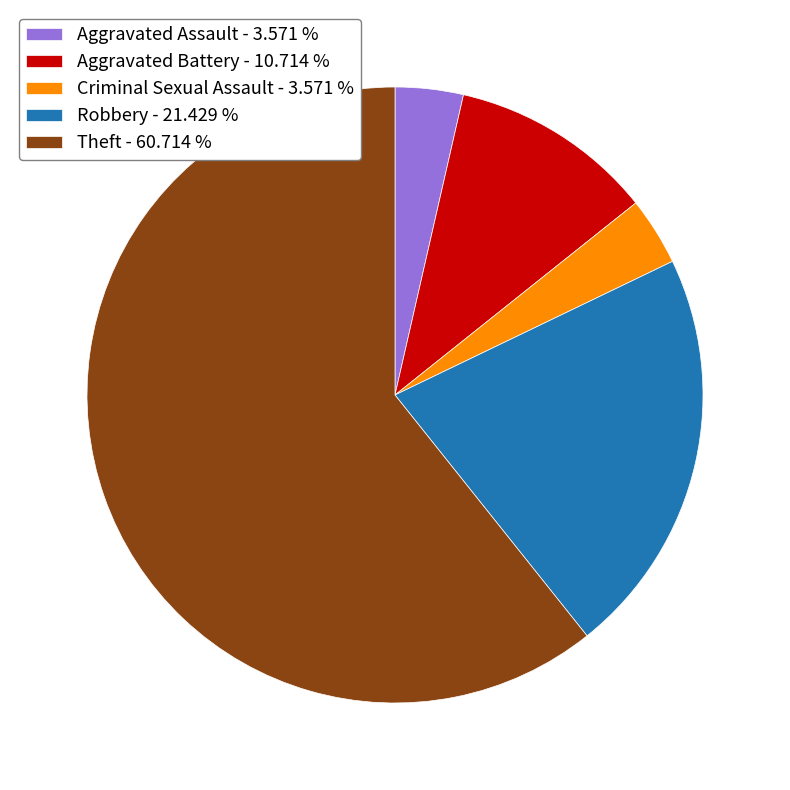

Which category accounts for the majority?

Theft